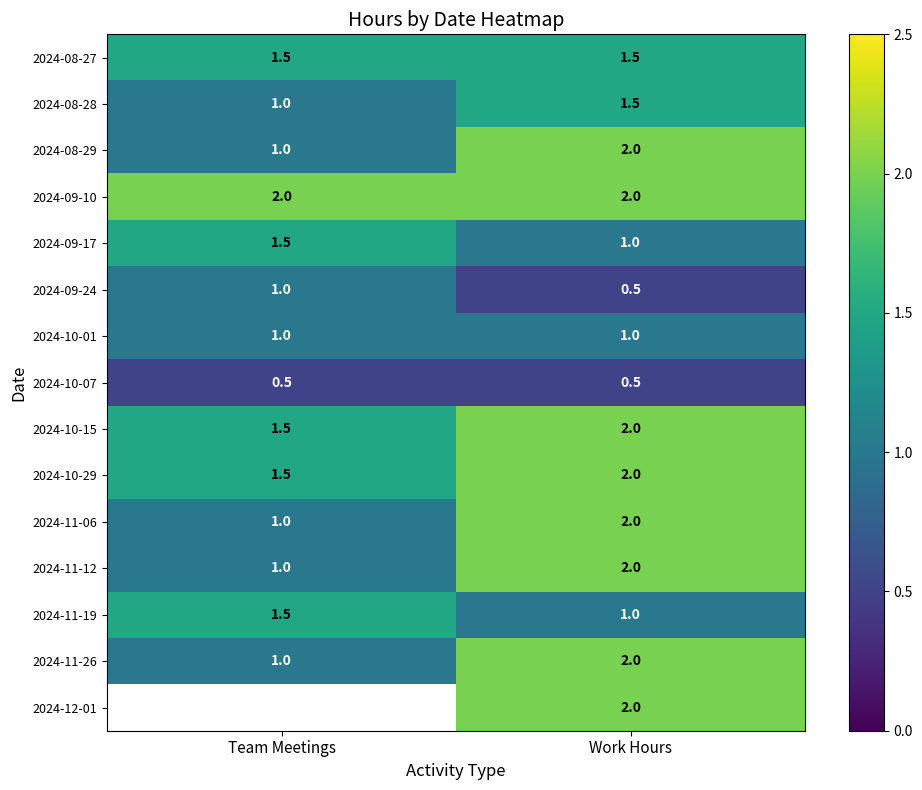

At how many categories does at least one series exceed 1?

2